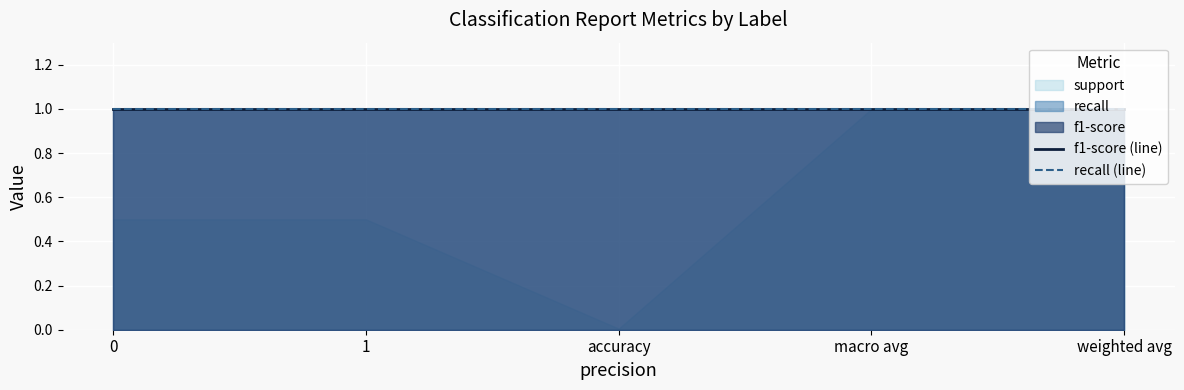

The value of recall at macro avg is 1. True or false?

True